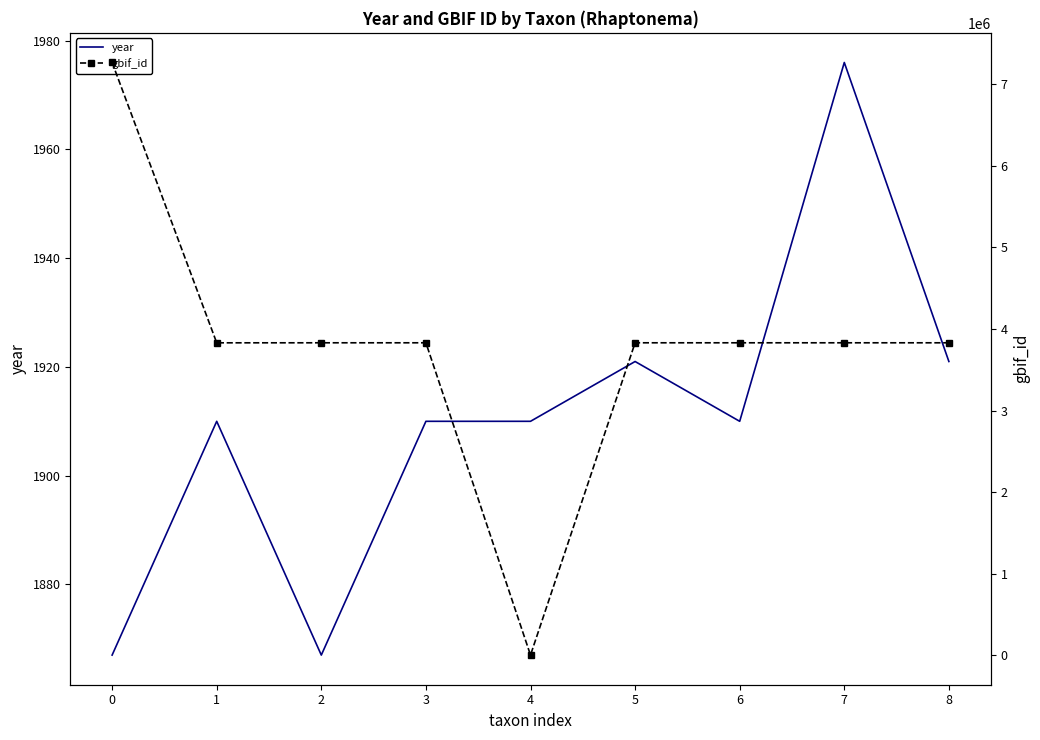

What is the difference between the second highest and minimum values in the gbif_id series?

3830526